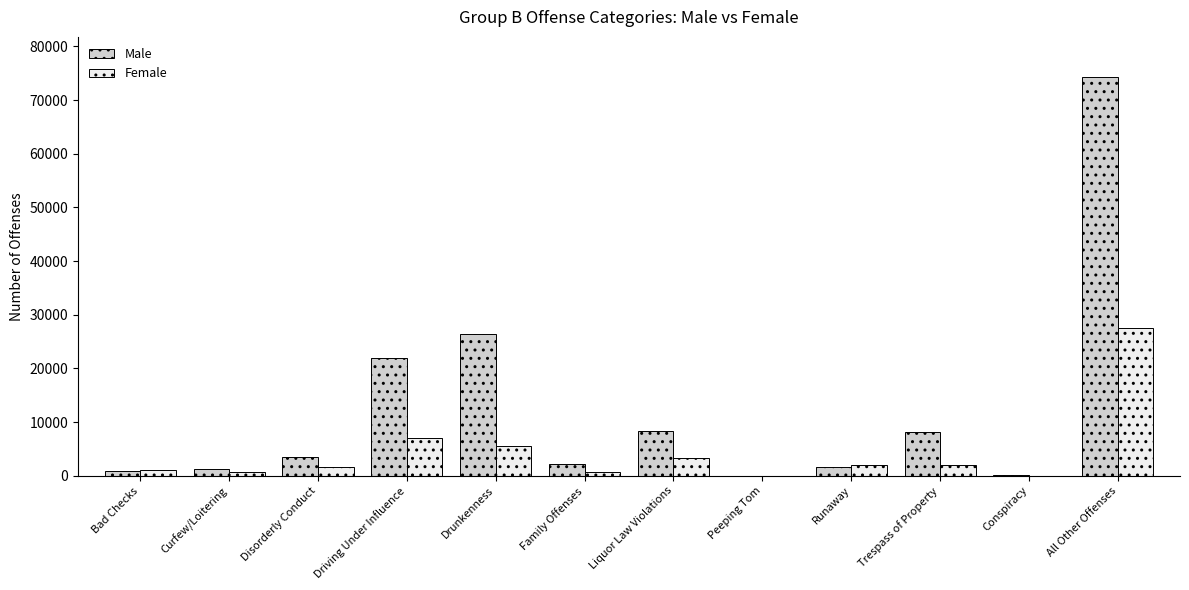

The Male series shows 45494 at Drunkenness. True or false?

False